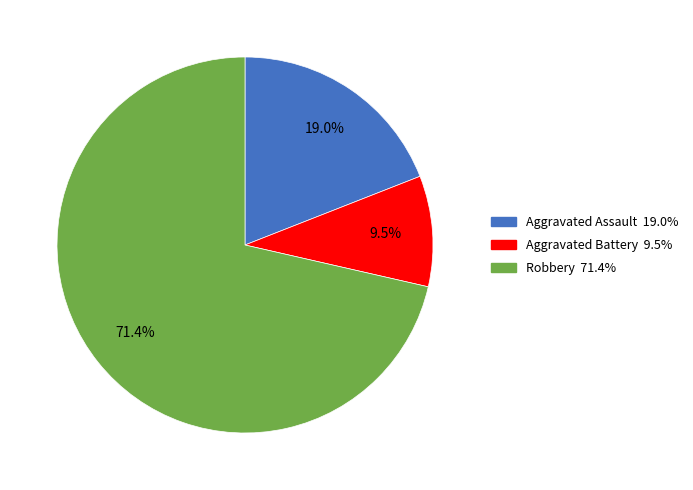

Is there a majority slice in this chart?

Yes